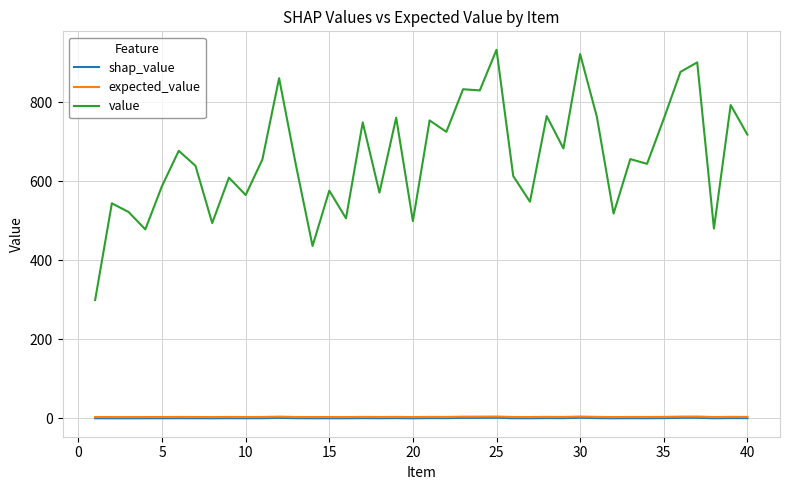

What is the greatest value displayed?

933.0